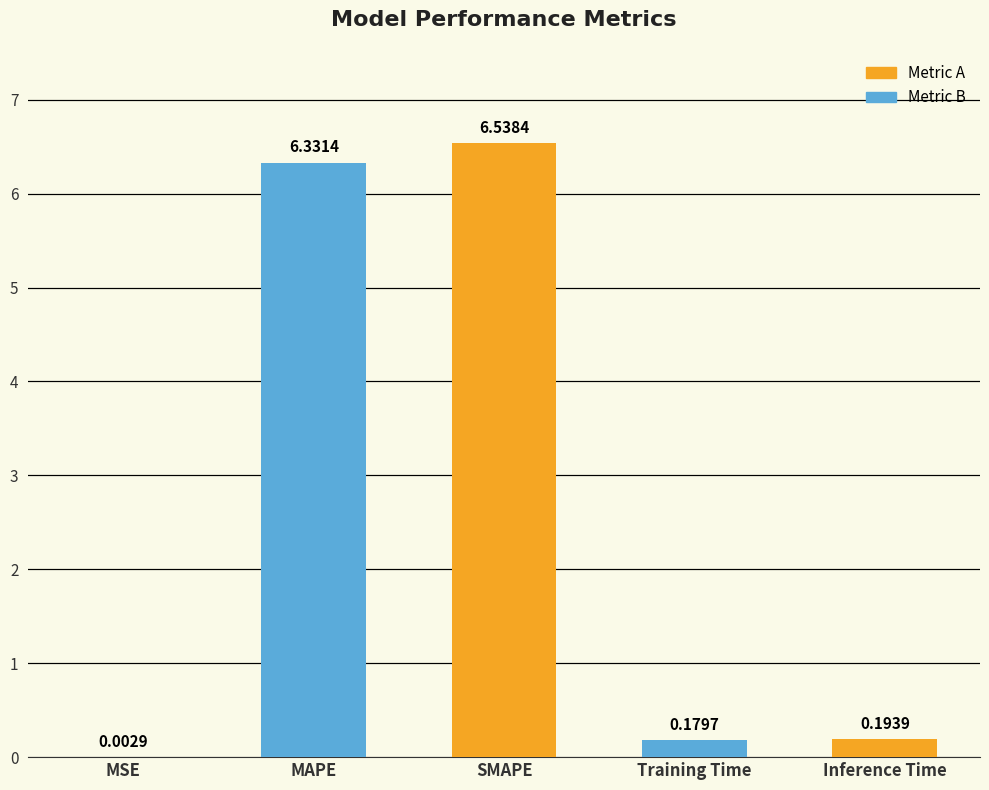

At which label is the value closest to 3?

Inference Time